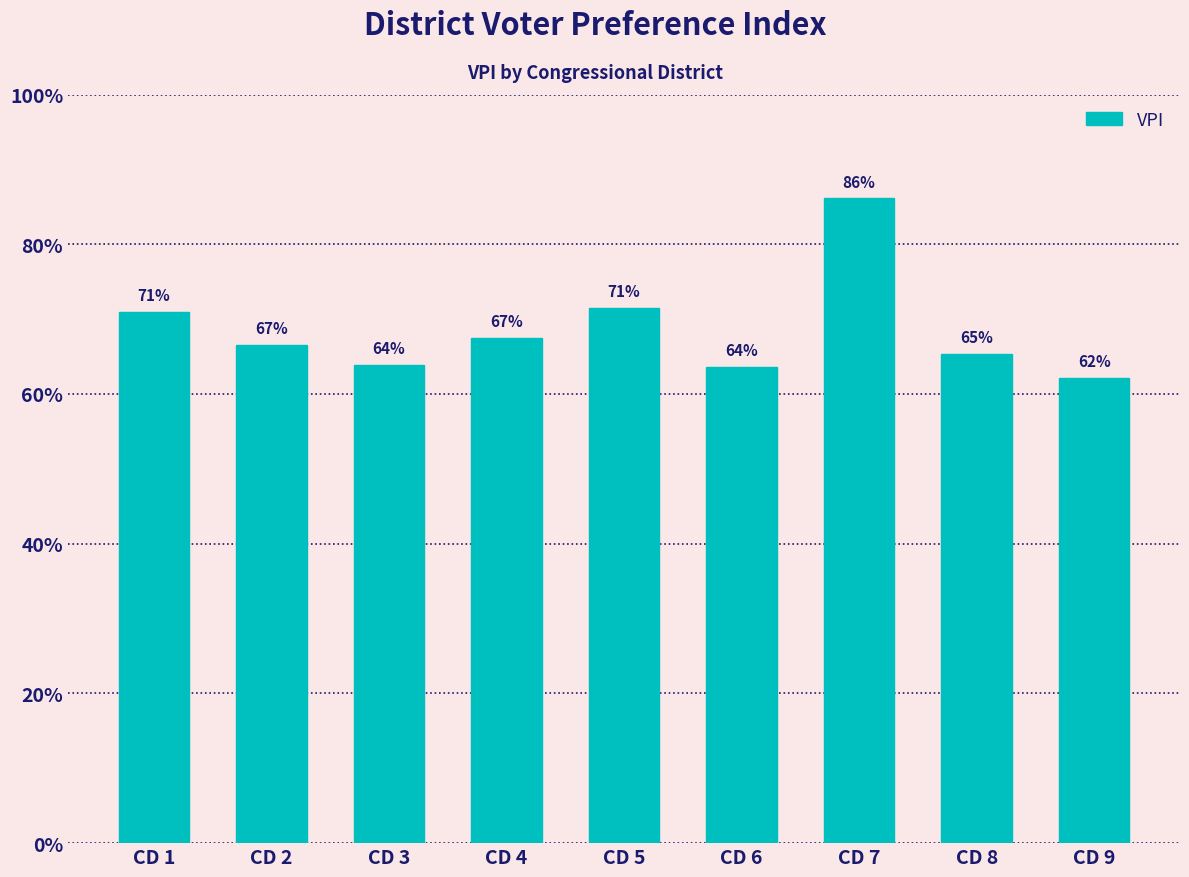

What value does the data have at CD 3?

0.6